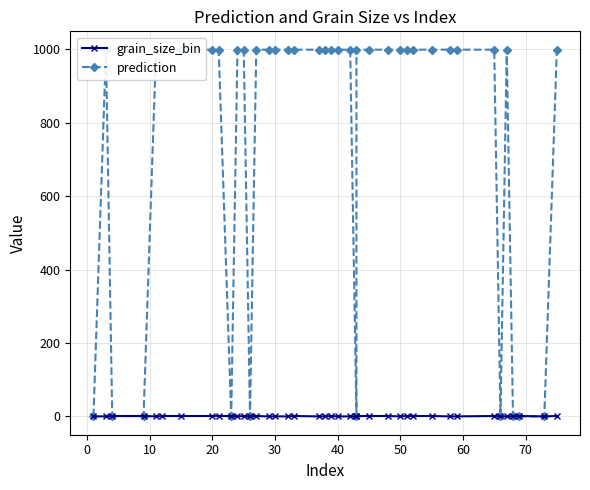

True or false: grain_size_bin and prediction intersect in this chart.

False